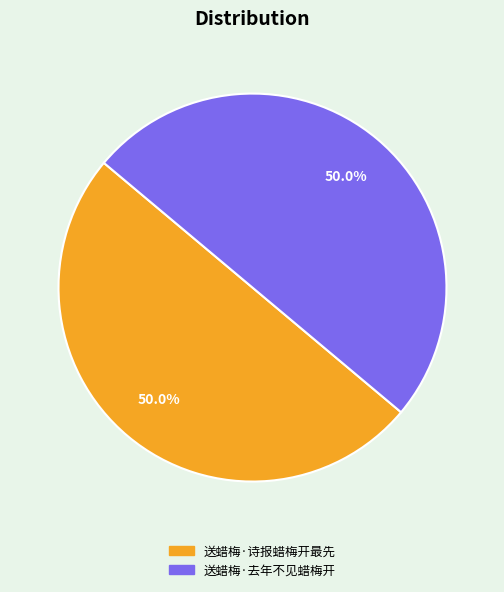

Is the sum of 送蜡梅·去年不见蜡梅开 and 送蜡梅·诗报蜡梅开最先 greater than half?

Yes